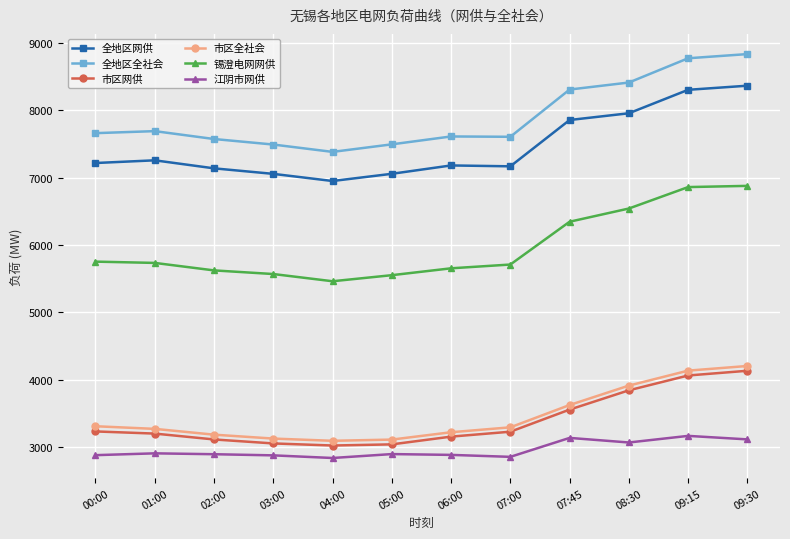

Where is 市区网供 nearest to the value 3579?

07:45